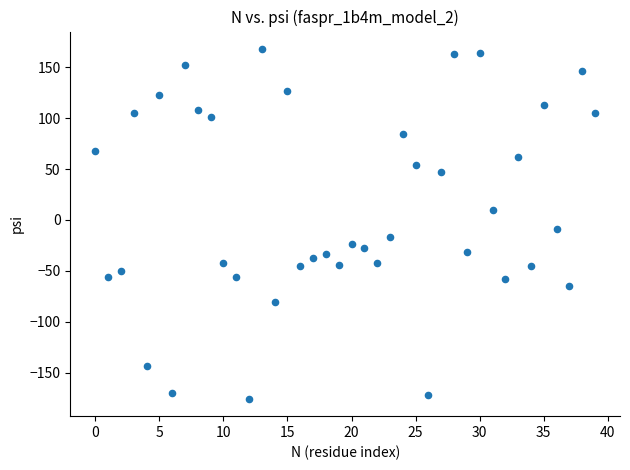

What is the range of Y values (max minus min)?

343.7